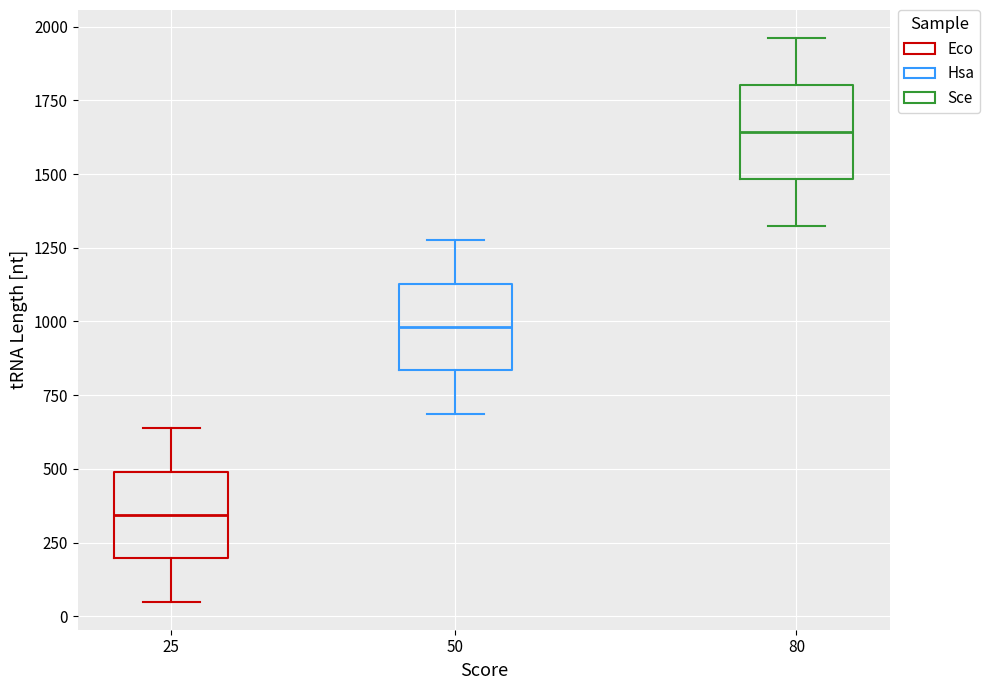

Reading left to right, transcribe this box plot: for each box, give where its median line is, the range the box spans, and where its two whiskers end, as read against the y-axis. The values are not printed on the chart, so give them approximately, as read against the axis.

25: median 350, box 200 to 500, whiskers 50 to 650
50: median 1000, box 850 to 1150, whiskers 700 to 1300
80: median 1650, box 1500 to 1800, whiskers 1300 to 1950